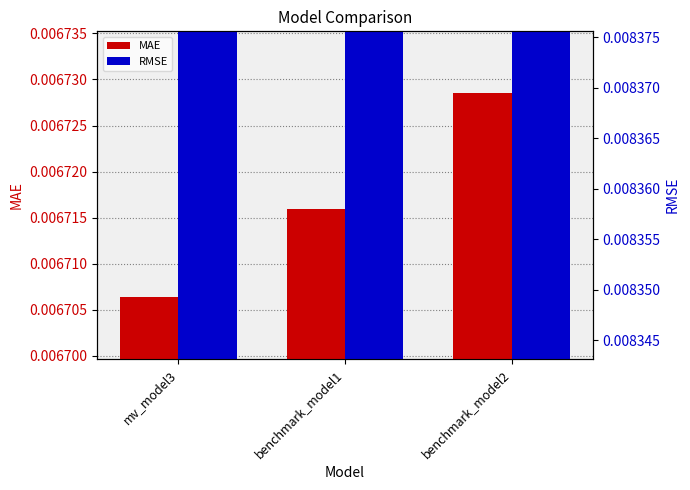

Between benchmark_model1 and benchmark_model2, which series saw the biggest shift?

MAE